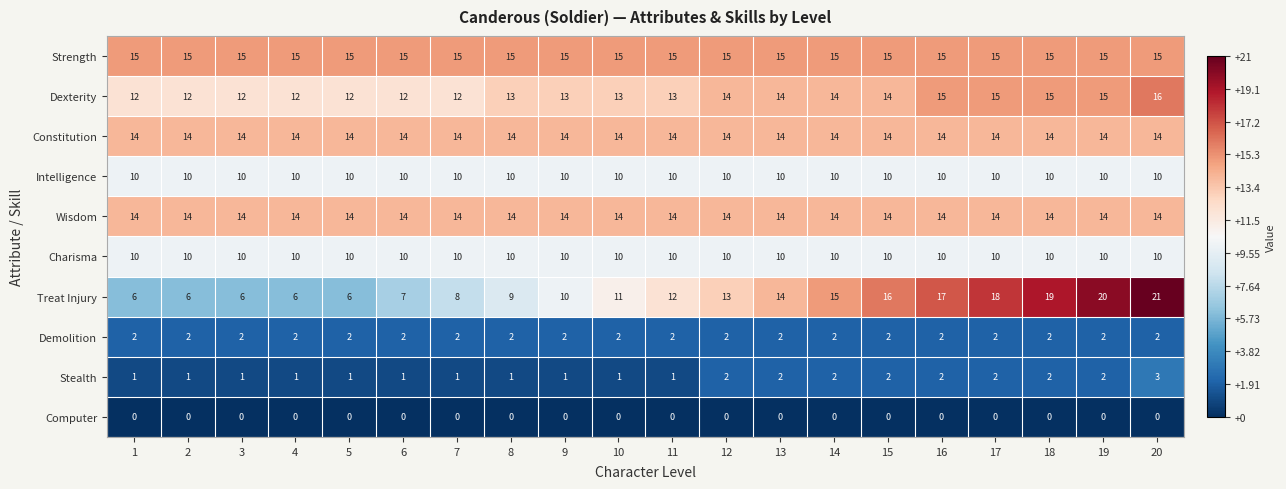

At how many categories does at least one series exceed 5?

20